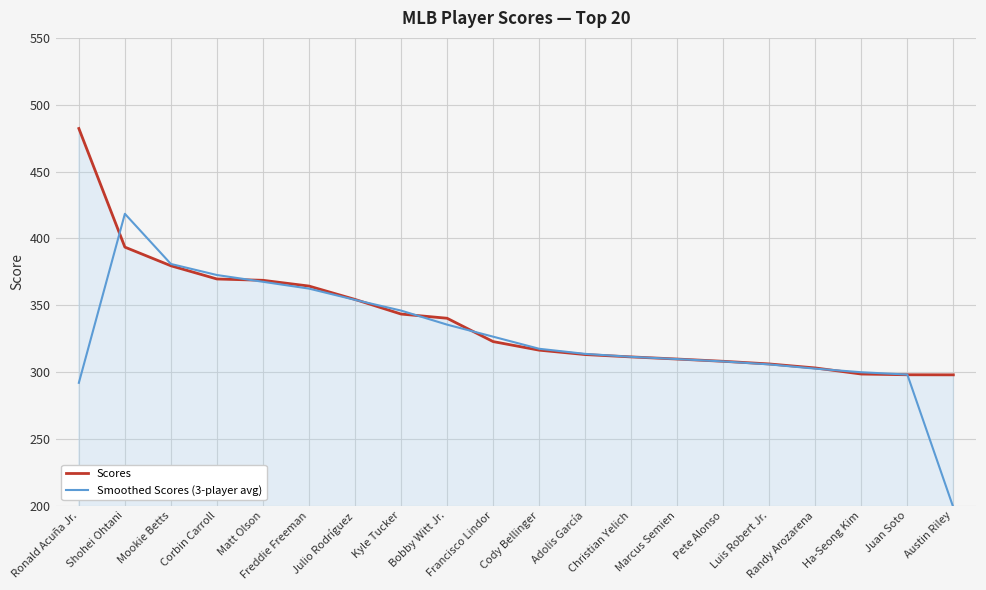

Which series has the widest spread of values?

Smoothed Scores (3-player avg)